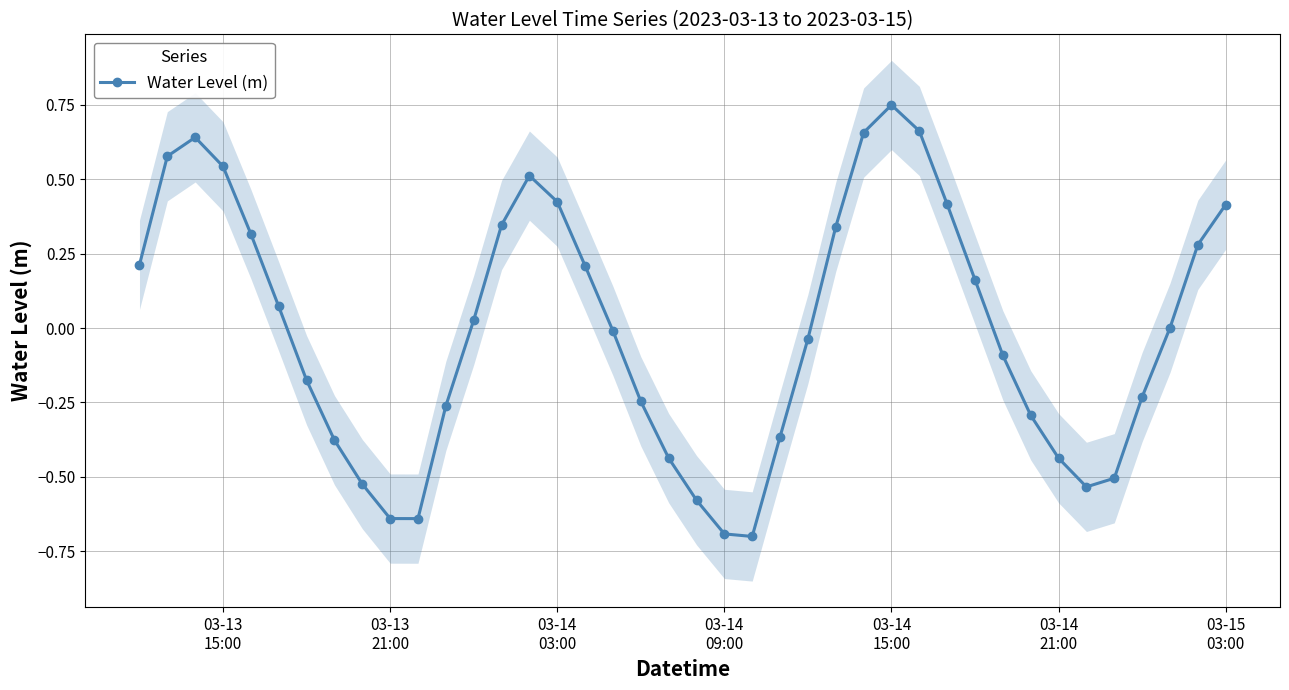

How many distinct data groups are displayed?

1